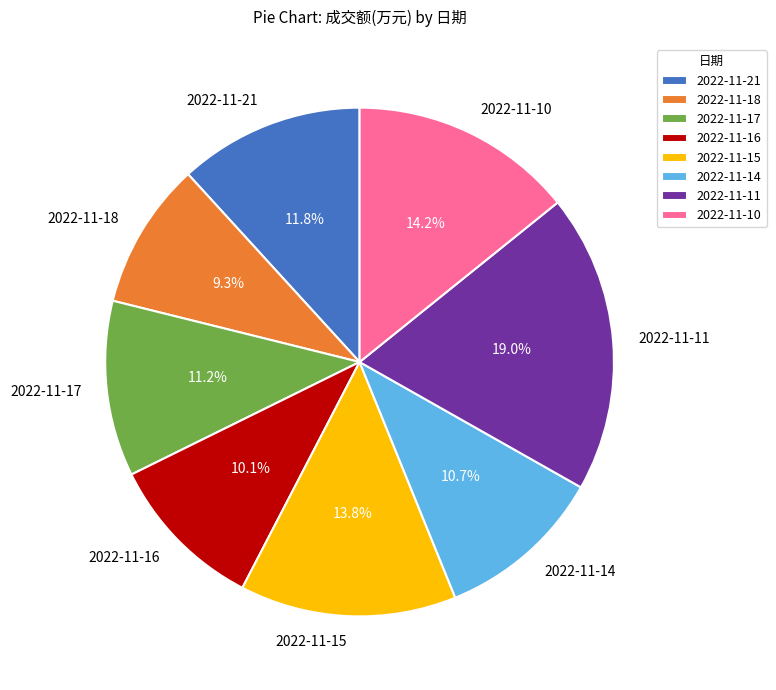

Is 2022-11-17 the majority of the pie?

No